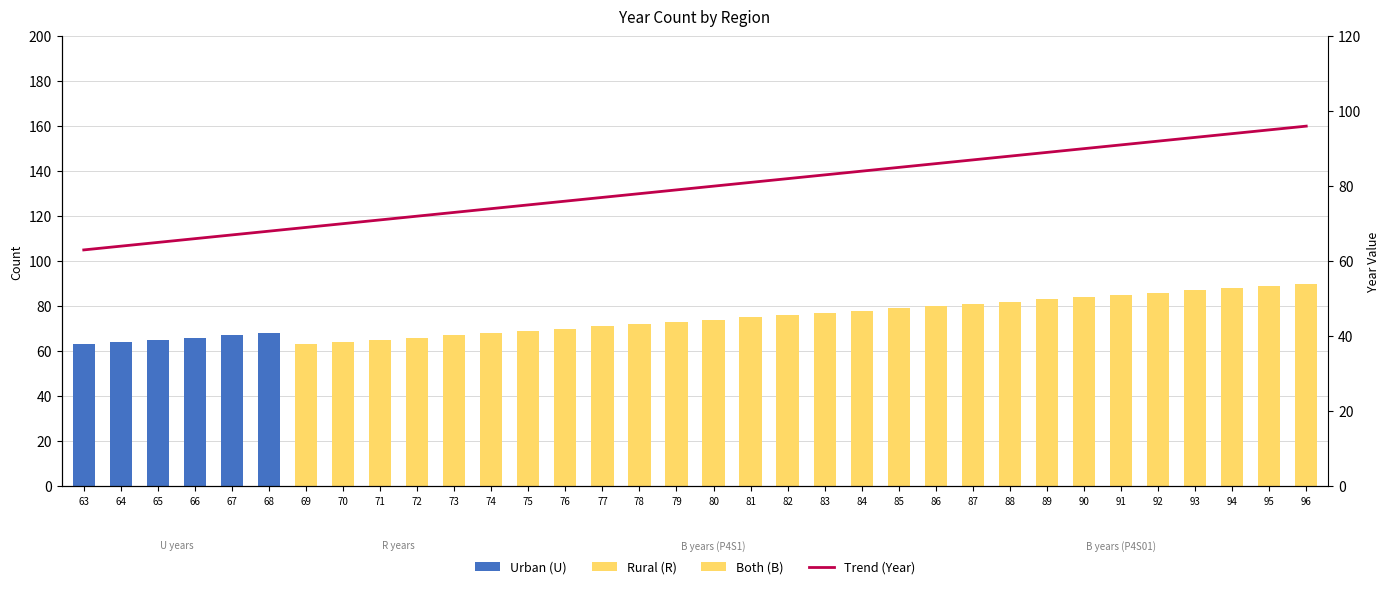

Reading right to left, list all the values displayed in this chart.

Urban (U): 0	0	0	0	0	0	0	0	0	0	0	0	0	0	0	0	0	0	0	0	0	0	0	0	0	0	0	0	68	67	66	65	64	63
Rural (R): 0	0	0	0	0	0	0	0	0	0	0	0	0	0	0	0	0	0	0	0	0	0	68	67	66	65	64	63	0	0	0	0	0	0
Both (B): 90	89	88	87	86	85	84	83	82	81	80	79	78	77	76	75	74	73	72	71	70	69	0	0	0	0	0	0	0	0	0	0	0	0
Trend (Year): 96	95	94	93	92	91	90	89	88	87	86	85	84	83	82	81	80	79	78	77	76	75	74	73	72	71	70	69	68	67	66	65	64	63